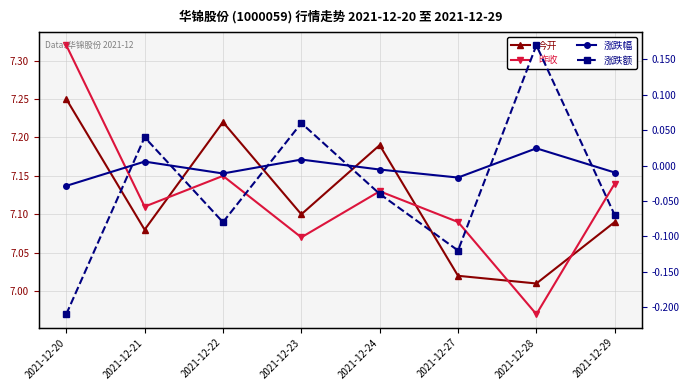

Reading left to right, extract all data points from this chart.

今开: 2021-12-20=7.2	2021-12-21=7.1	2021-12-22=7.2	2021-12-23=7.1	2021-12-24=7.2	2021-12-27=7.0	2021-12-28=7.0	2021-12-29=7.1
昨收: 2021-12-20=7.3	2021-12-21=7.1	2021-12-22=7.2	2021-12-23=7.1	2021-12-24=7.1	2021-12-27=7.1	2021-12-28=7.0	2021-12-29=7.1
涨跌幅: 2021-12-20=-0.0	2021-12-21=0.0	2021-12-22=-0.0	2021-12-23=0.0	2021-12-24=-0.0	2021-12-27=-0.0	2021-12-28=0.0	2021-12-29=-0.0
涨跌额: 2021-12-20=-0.2	2021-12-21=0.0	2021-12-22=-0.1	2021-12-23=0.1	2021-12-24=-0.0	2021-12-27=-0.1	2021-12-28=0.2	2021-12-29=-0.1